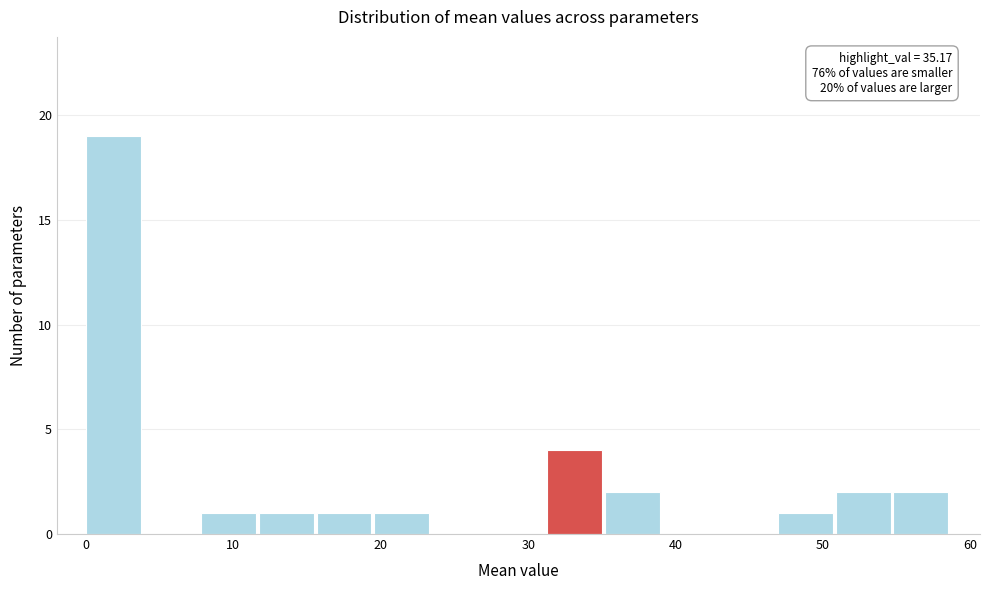

Read against the x-axis, roughly where is the centre of the tallest bar?

2